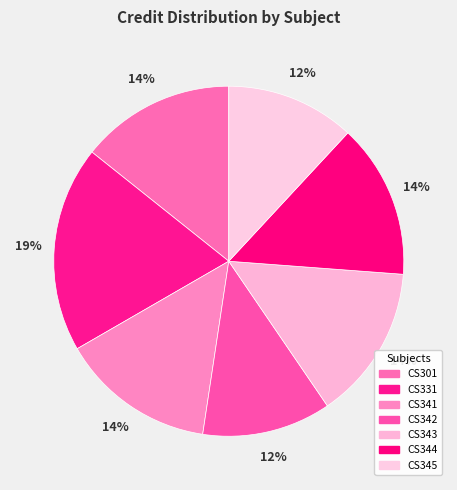

Is it true that CS341 is 8% of the pie?

False